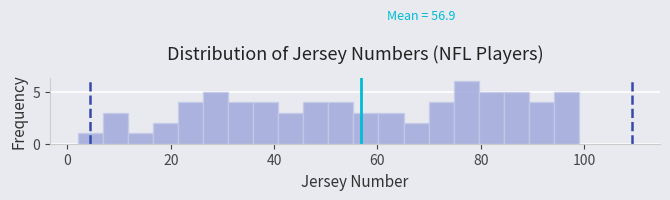

Read against the x-axis, roughly where is the centre of the tallest bar?

78